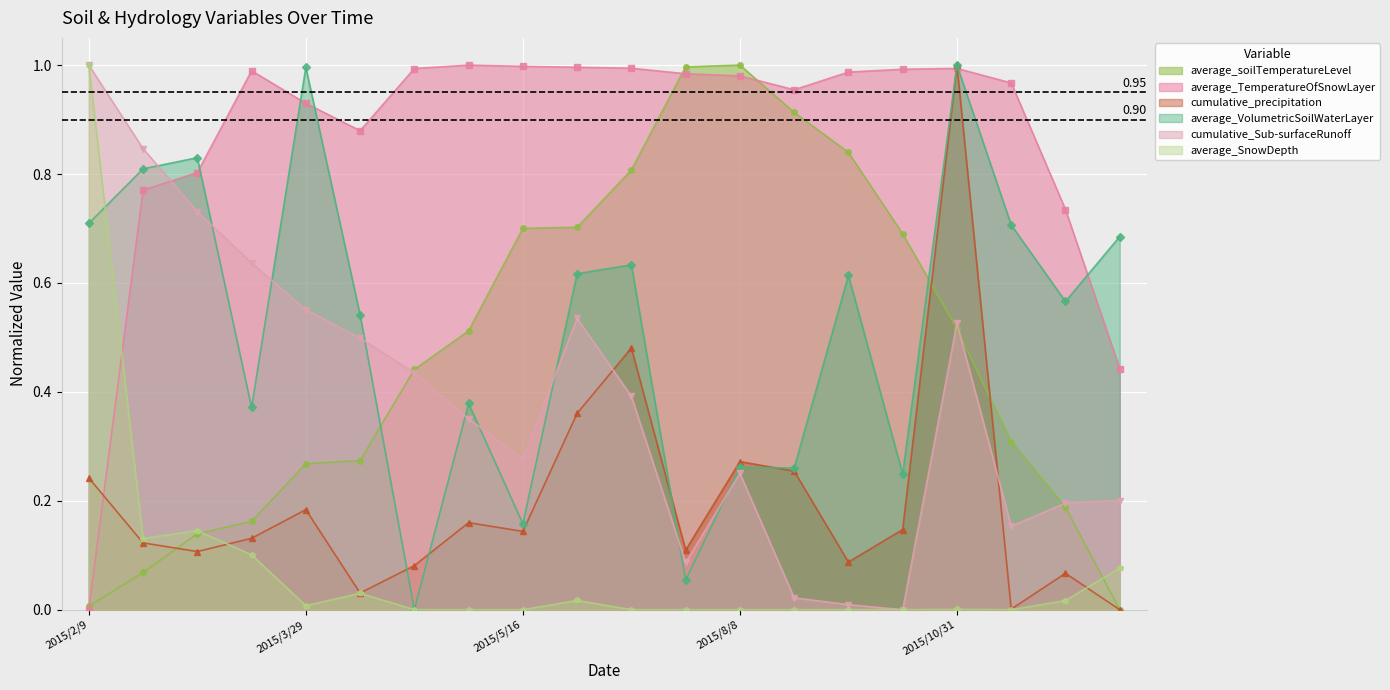

Rank the series by their maximum value, from lowest to highest.

average_soilTemperatureLevel, cumulative_Sub-surfaceRunoff, average_TemperatureOfSnowLayer, average_VolumetricSoilWaterLayer, cumulative_precipitation, average_SnowDepth